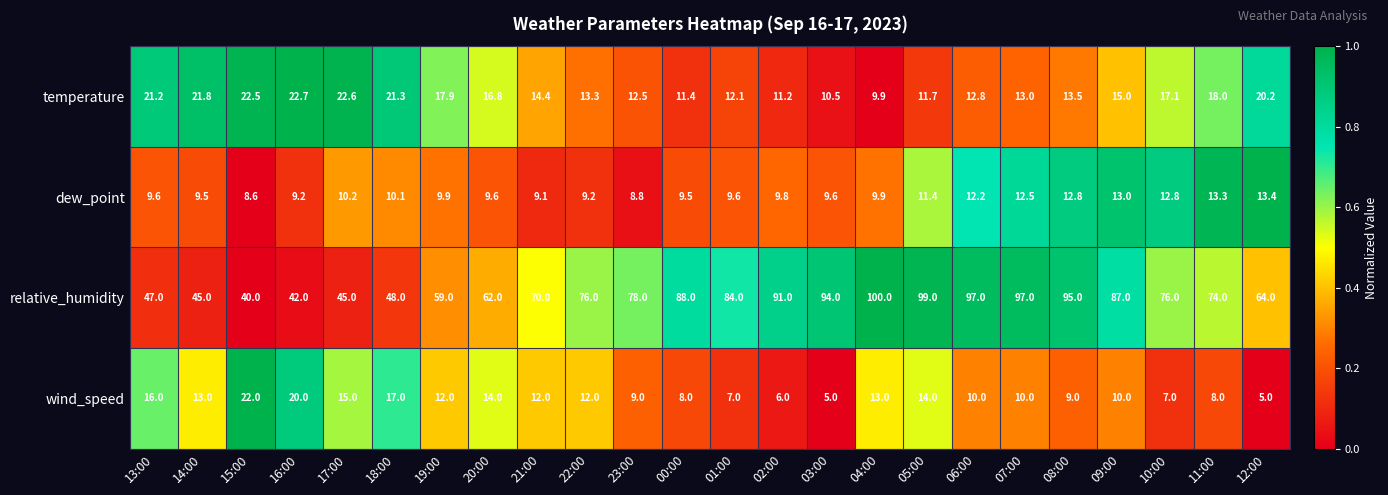

Where does the dew_point series first go above 9?

13:00